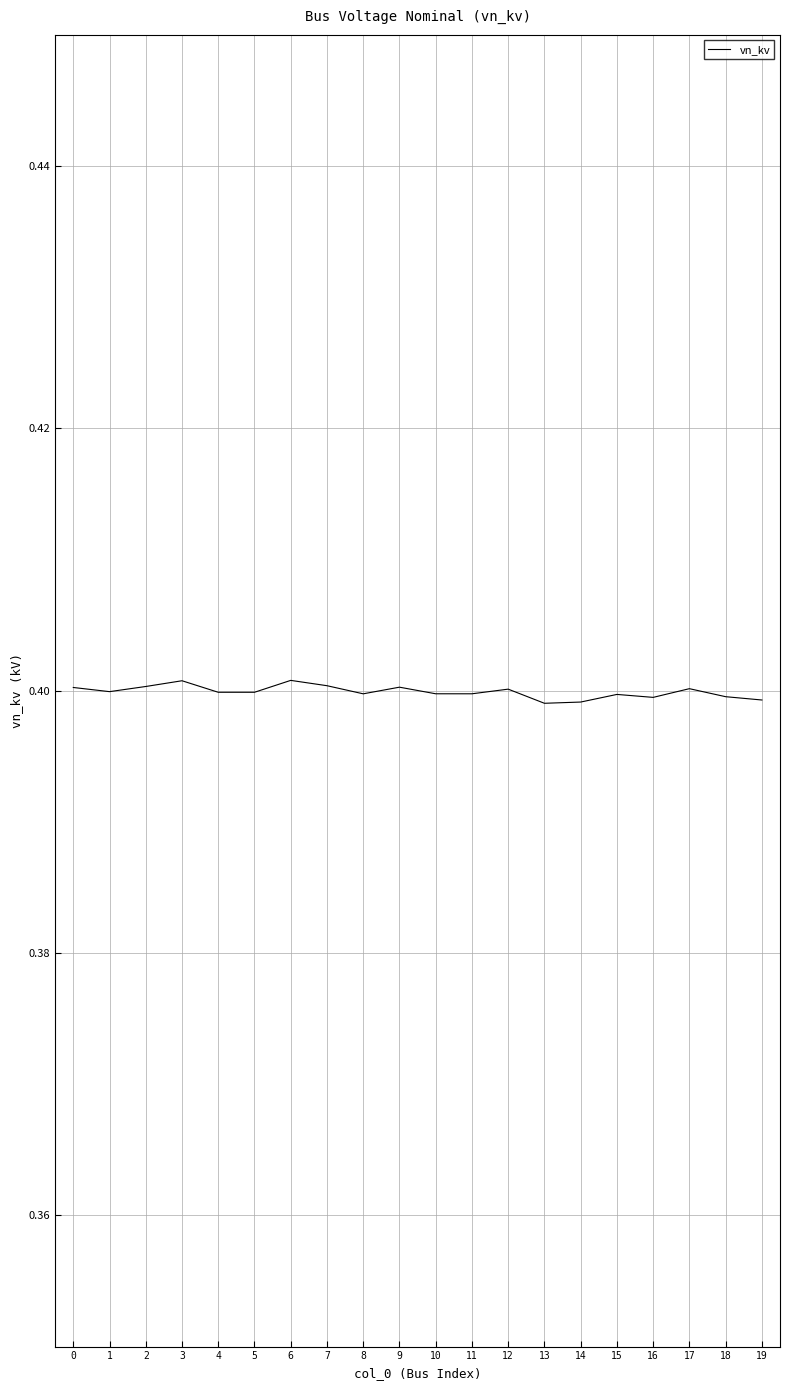

The chart shows a value of 0.4 at 1. True or false?

True